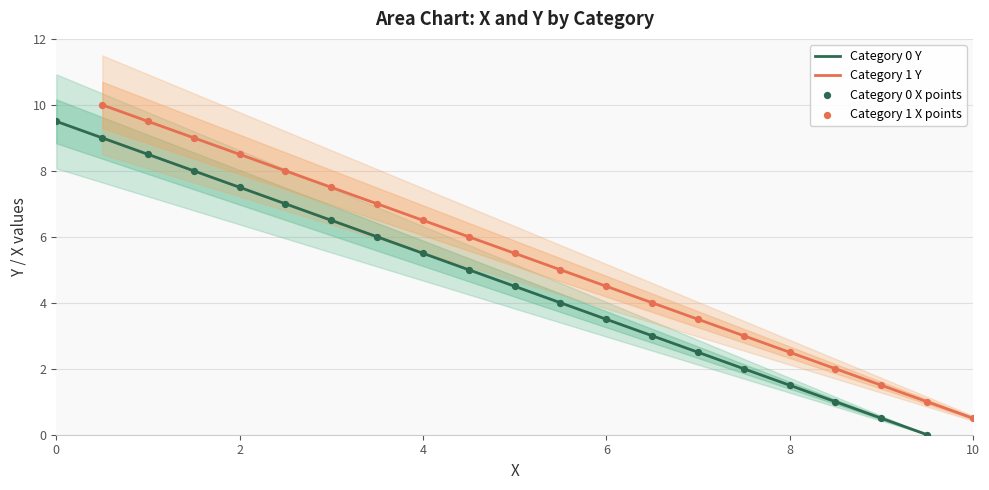

Which series has the widest spread of Y values?

Category 0 X